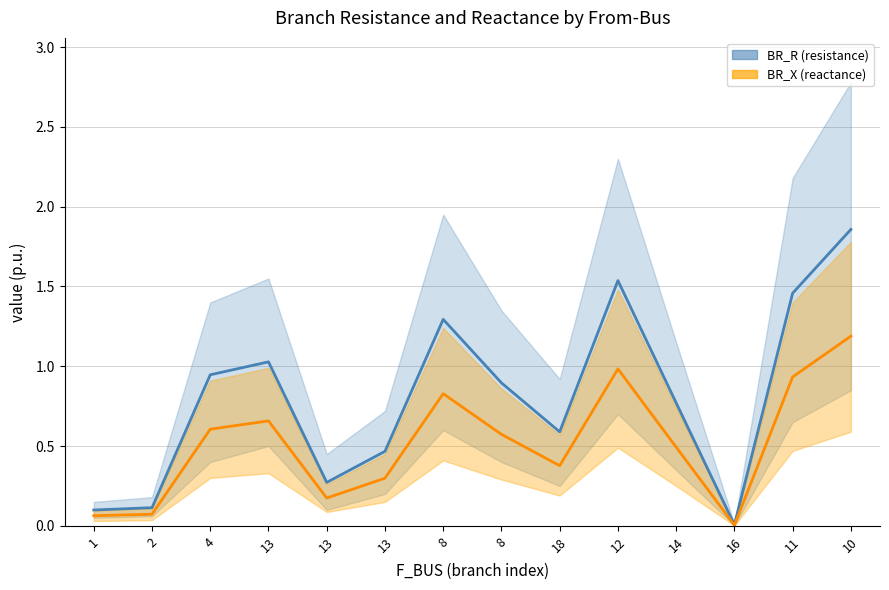

True or false: BR_R (resistance) has a value of 1.0 at 13.

True